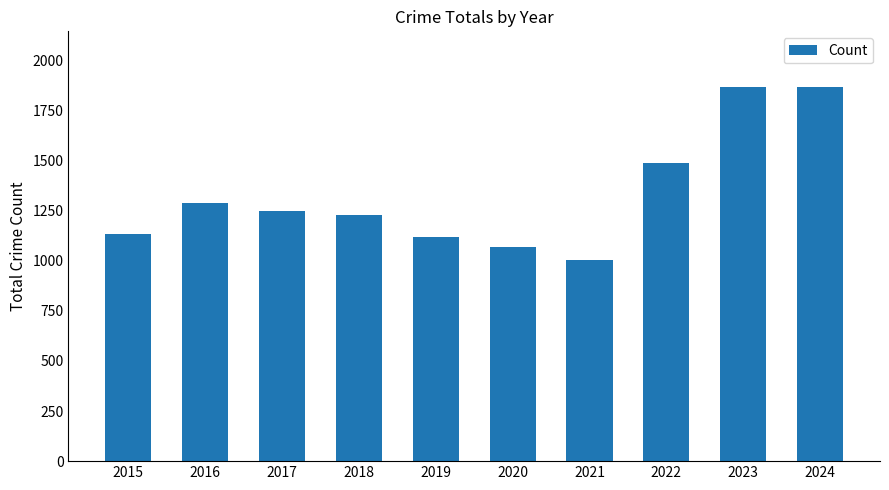

What is the difference between the maximum and minimum values?

863